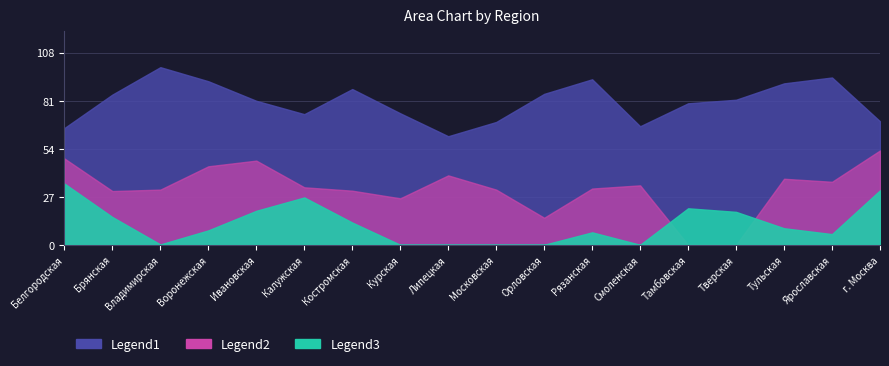

At which category does the chart reach its minimum across all series?

Курская